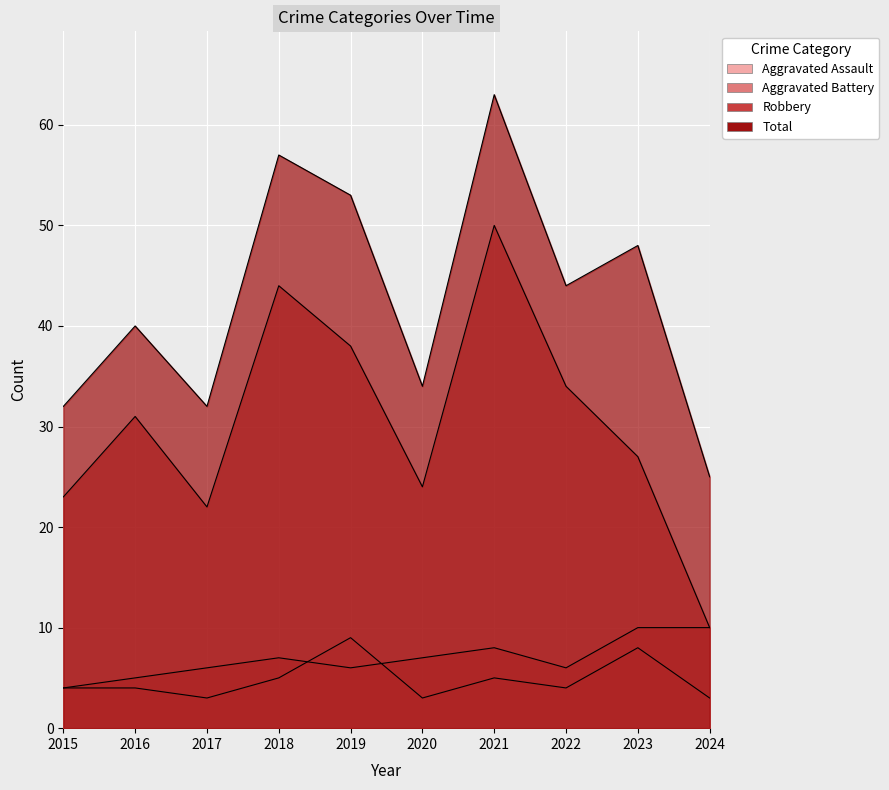

What is the maximum value for Total?

63